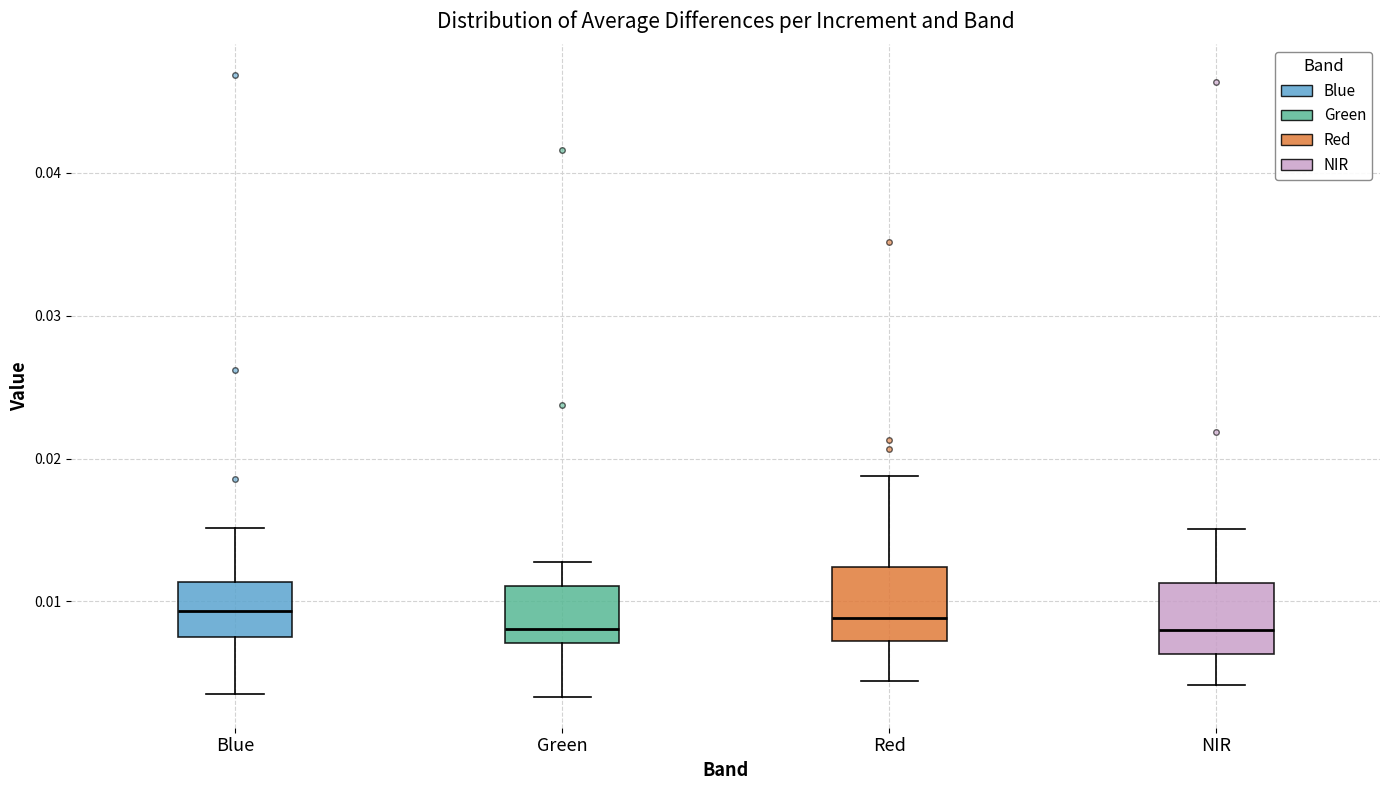

Where is the lower edge of the box for NIR on the y-axis? The values are not printed on the chart, so give them approximately, as read against the axis.

0.006